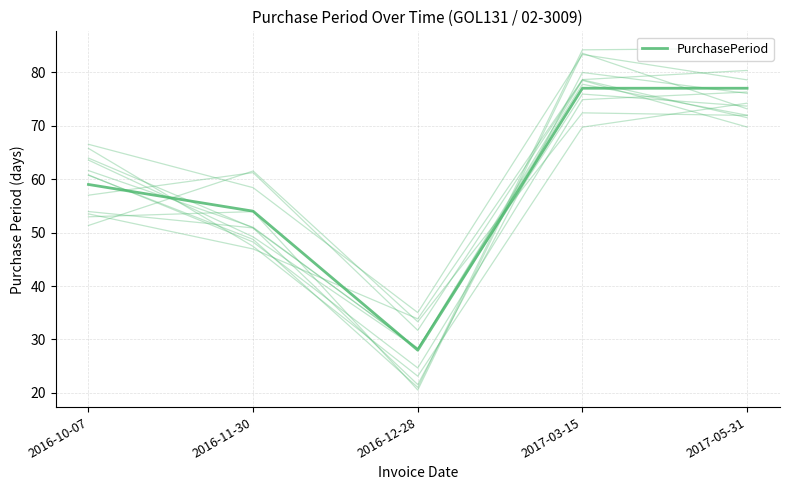

The chart shows a value of 35 at 2016-11-30. True or false?

False